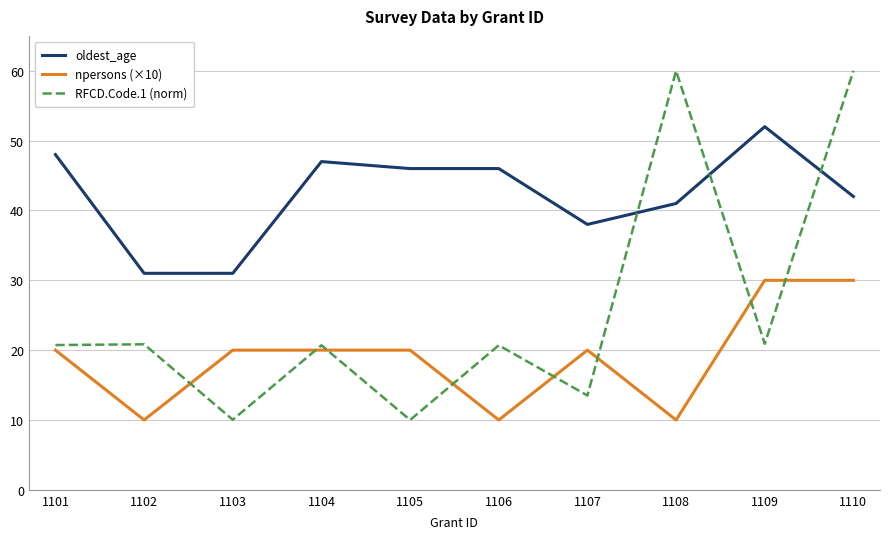

What is the maximum value shown in the chart?

60.0